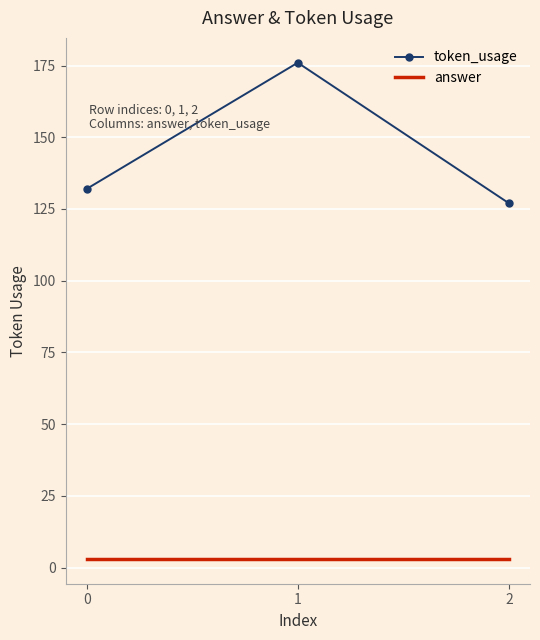

Reading right to left, list all the values displayed in this chart.

token_usage: 127	176	132
answer: 3	3	3